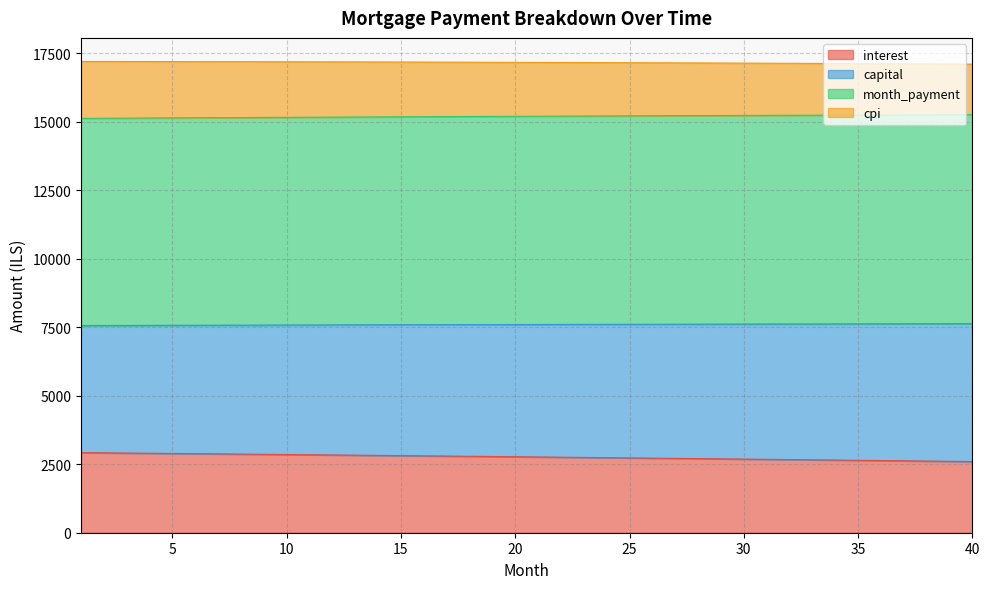

True or false: interest has a value of 10882.7 at 28.

False